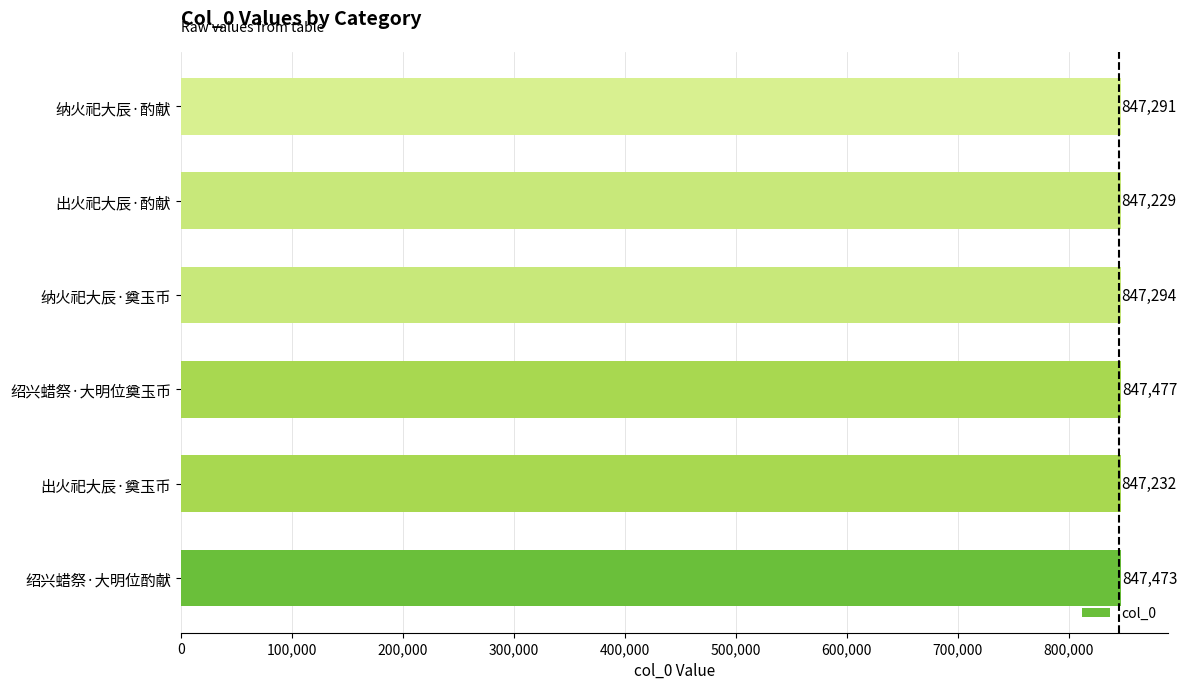

True or false: the data shows 1325010 at 纳火祀大辰·酌献.

False